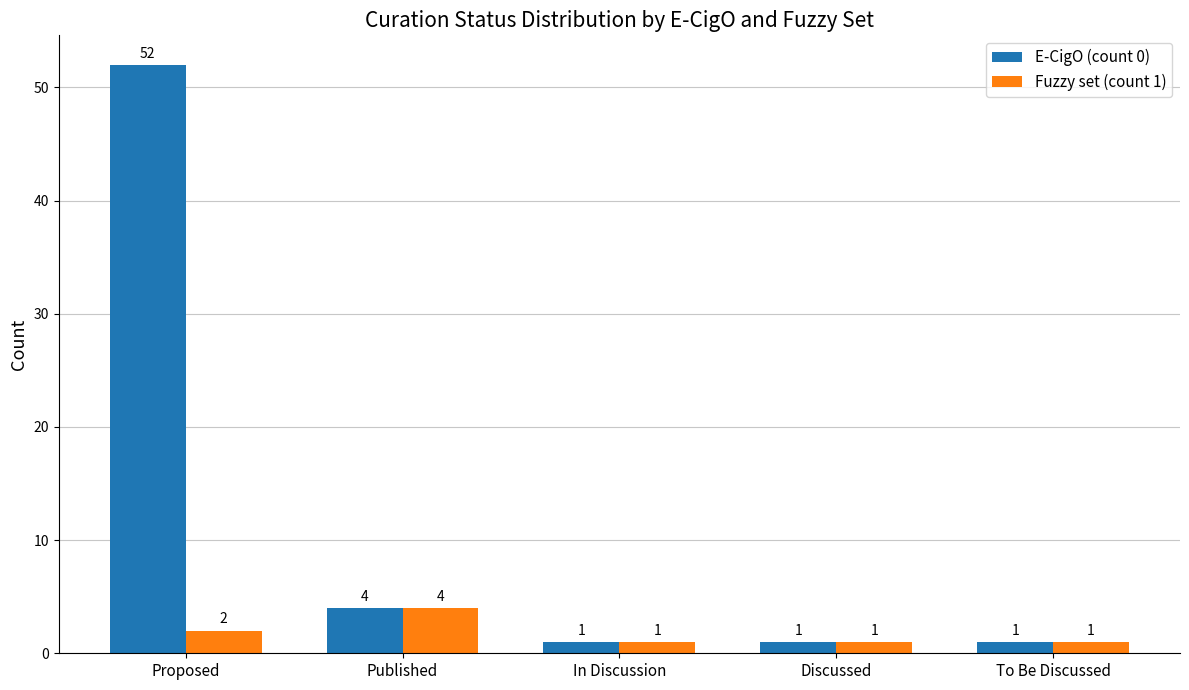

Reading right to left, extract all data points from this chart.

E-CigO (count 0): 1	1	1	4	52
Fuzzy set (count 1): 1	1	1	4	2